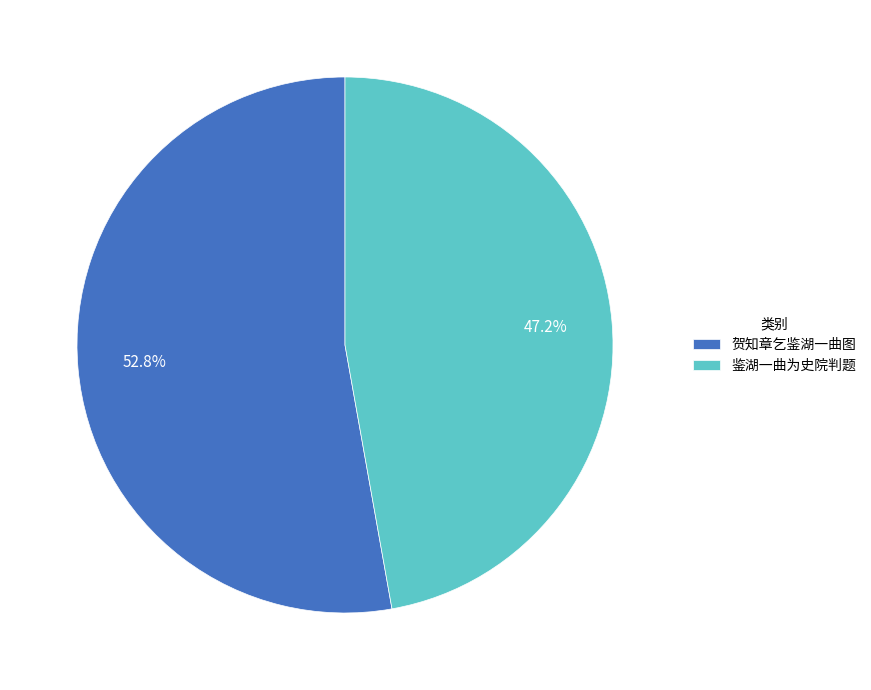

Between 鉴湖一曲为史院判题 and 贺知章乞鉴湖一曲图, which is larger?

贺知章乞鉴湖一曲图